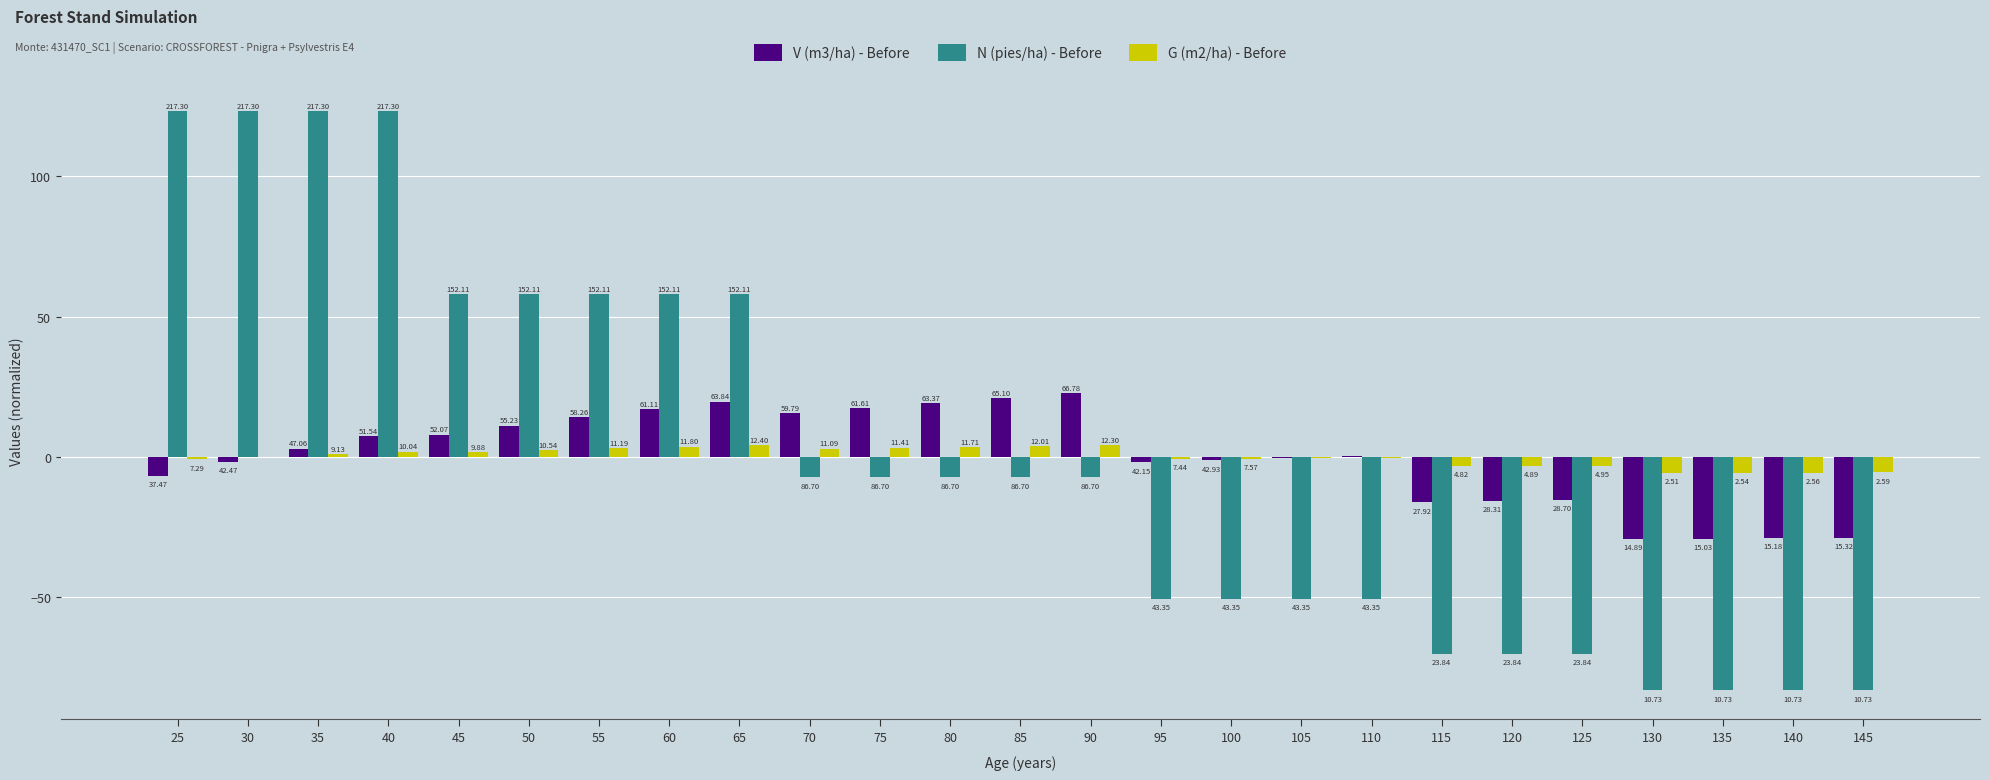

Reading left to right, what are all the values shown in this chart?

V (m3/ha) - Before: 25=-6.7	30=-1.7	35=2.9	40=7.4	45=7.9	50=11.1	55=14.1	60=16.9	65=19.7	70=15.6	75=17.4	80=19.2	85=20.9	90=22.6	95=-2.0	100=-1.2	105=-0.5	110=0.3	115=-16.3	120=-15.9	125=-15.5	130=-29.3	135=-29.1	140=-29.0	145=-28.9
N (pies/ha) - Before: 25=123.3	30=123.3	35=123.3	40=123.3	45=58.1	50=58.1	55=58.1	60=58.1	65=58.1	70=-7.3	75=-7.3	80=-7.3	85=-7.3	90=-7.3	95=-50.7	100=-50.7	105=-50.7	110=-50.7	115=-70.2	120=-70.2	125=-70.2	130=-83.3	135=-83.3	140=-83.3	145=-83.3
G (m2/ha) - Before: 25=-0.9	30=0.0	35=1.0	40=1.9	45=1.7	50=2.4	55=3.0	60=3.6	65=4.2	70=2.9	75=3.2	80=3.5	85=3.8	90=4.1	95=-0.7	100=-0.6	105=-0.5	110=-0.3	115=-3.4	120=-3.3	125=-3.2	130=-5.7	135=-5.6	140=-5.6	145=-5.6